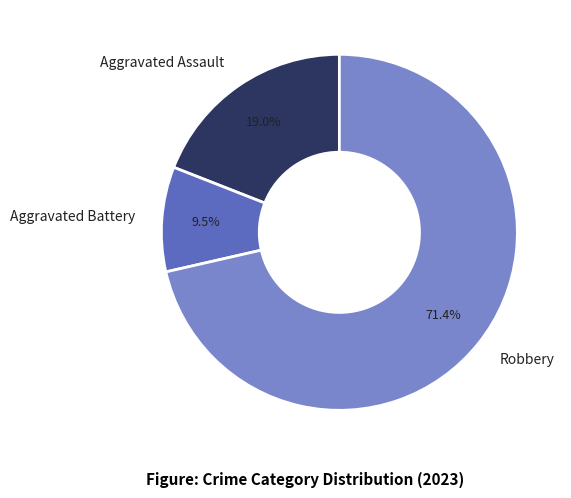

Is Robbery the majority of the pie?

Yes